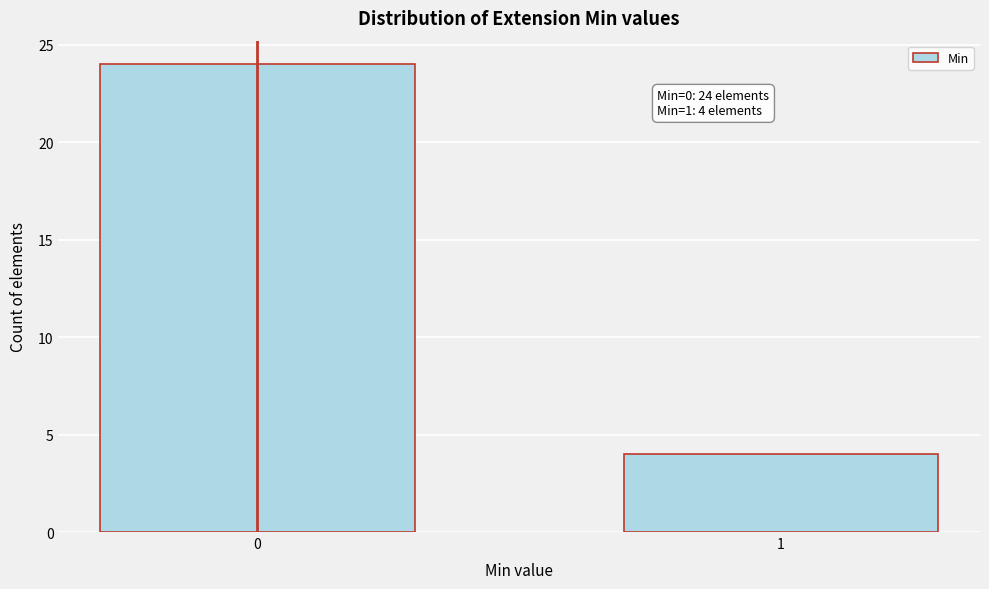

Reading left to right, list all the values displayed in this chart.

24	4